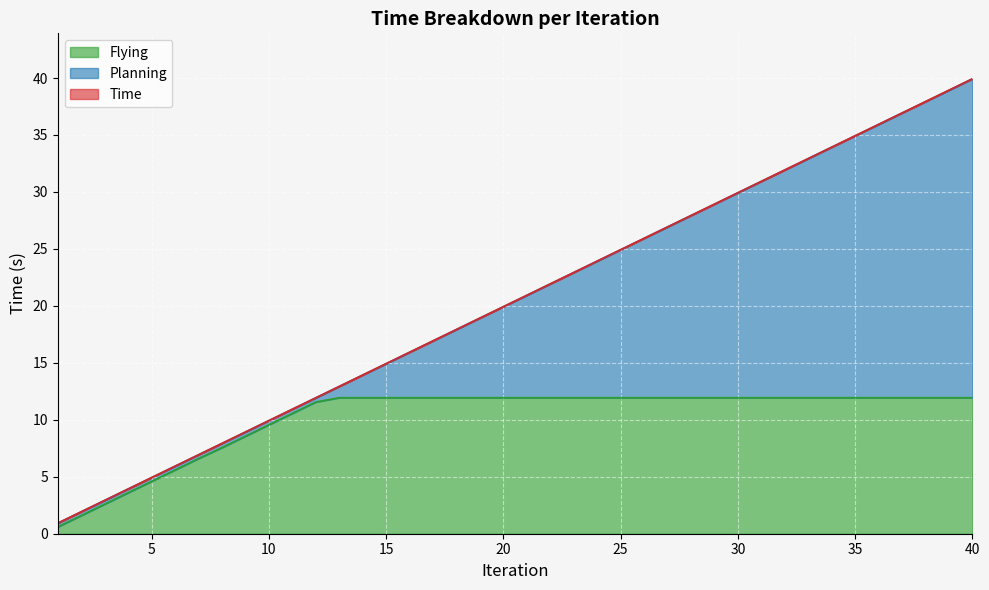

True or false: Time and Flying cross at least once.

False